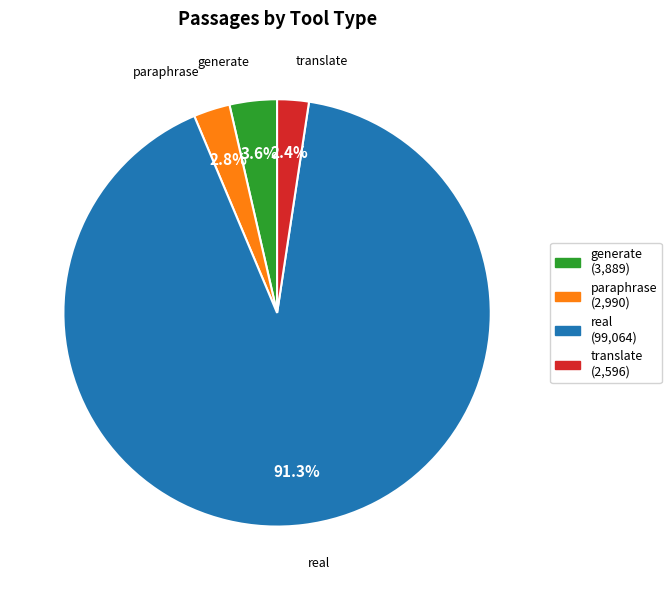

Which category has the smallest portion of the pie?

translate (opus)